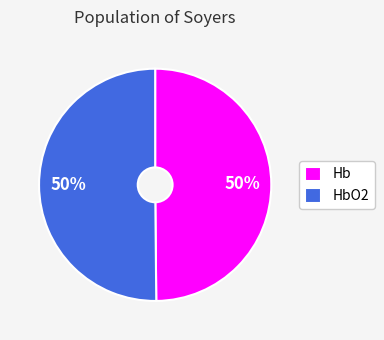

Do HbO2 and Hb together represent more than half of the pie?

Yes